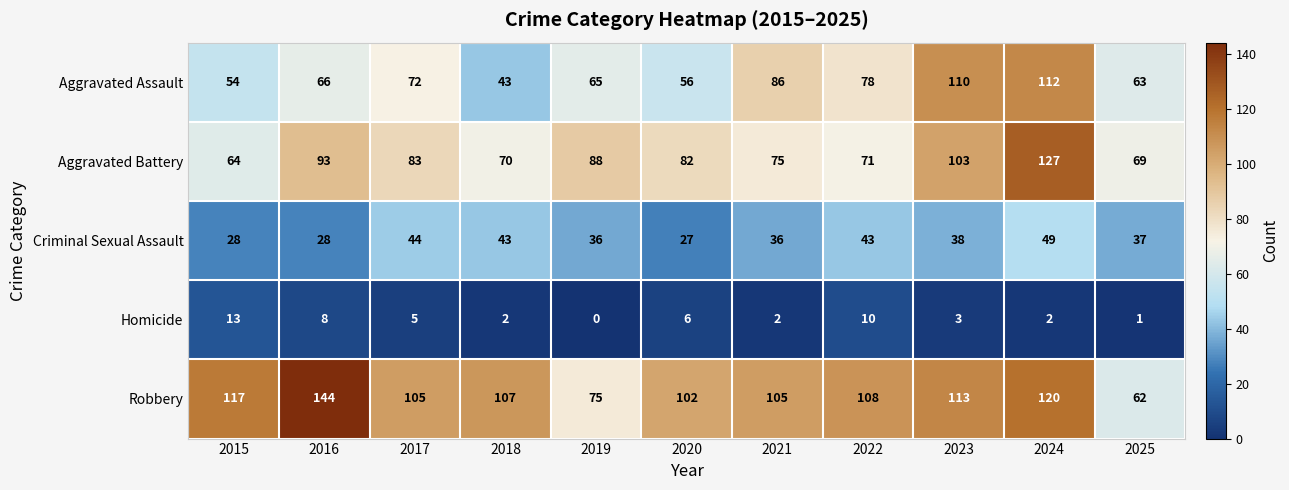

The value of Aggravated Assault at 2024 is 186. True or false?

False